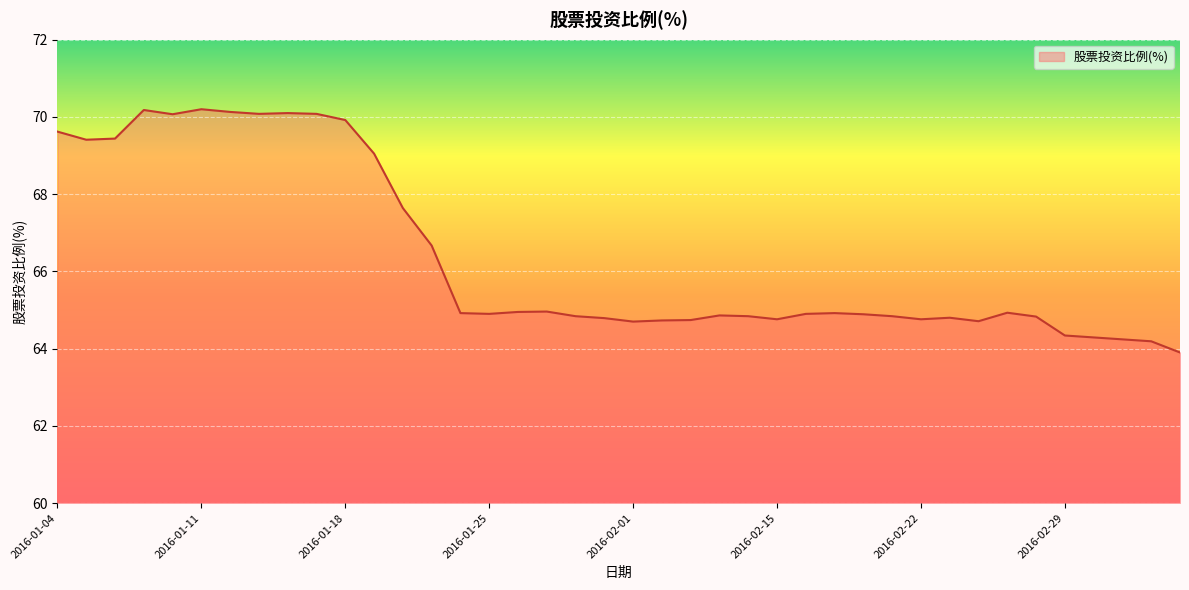

What is the difference between the maximum and minimum values?

6.3